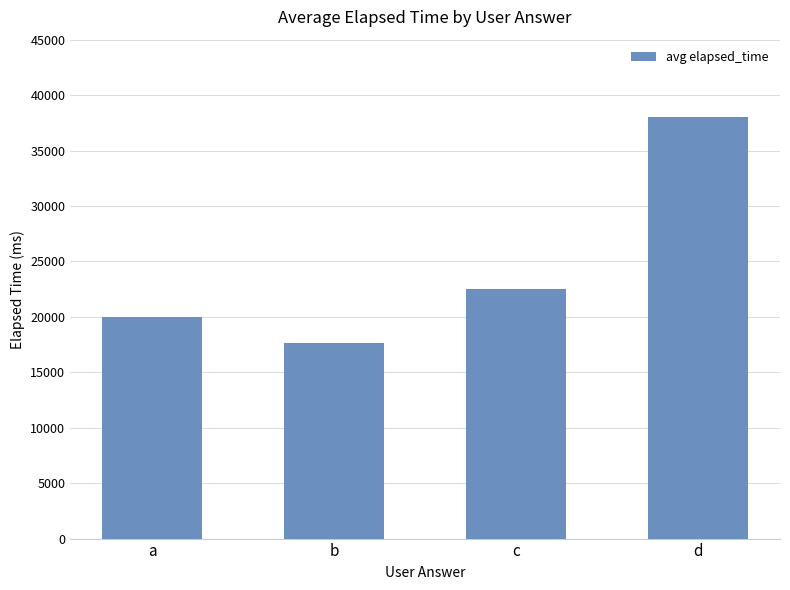

Between a and c, which is larger?

c